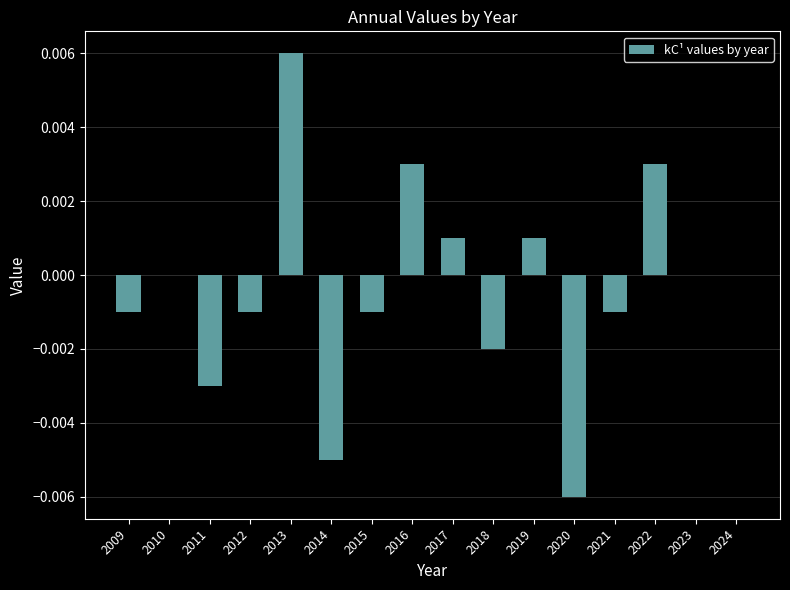

True or false: the data shows -0.0 at 2015.

True